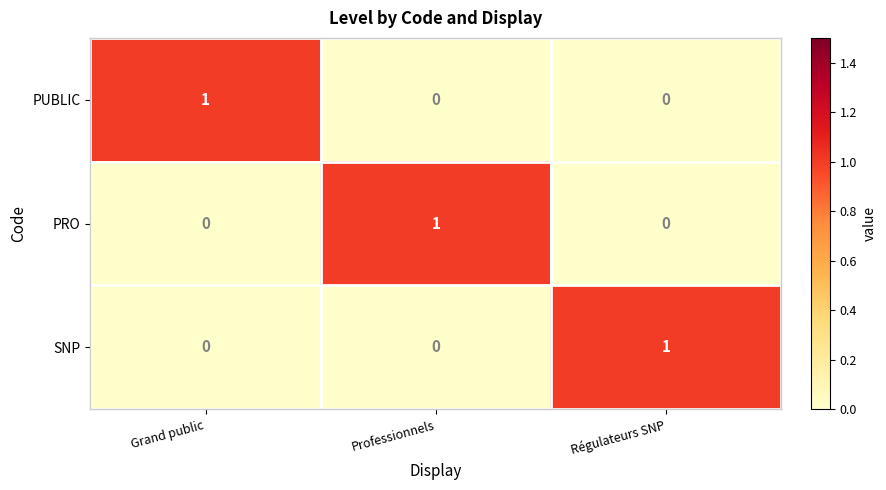

Is the value of PUBLIC at Grand public greater than the value of SNP at Professionnels?

Yes